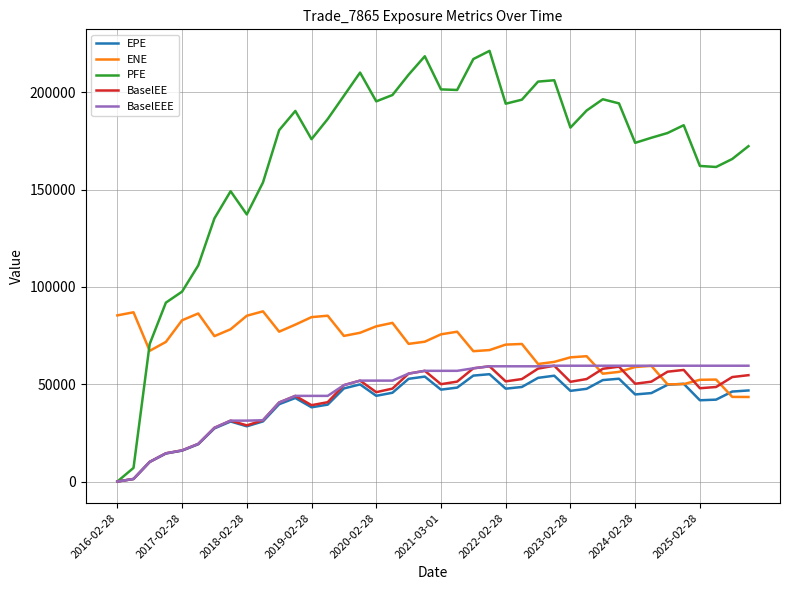

What is the lowest value of the ENE series?

43470.7